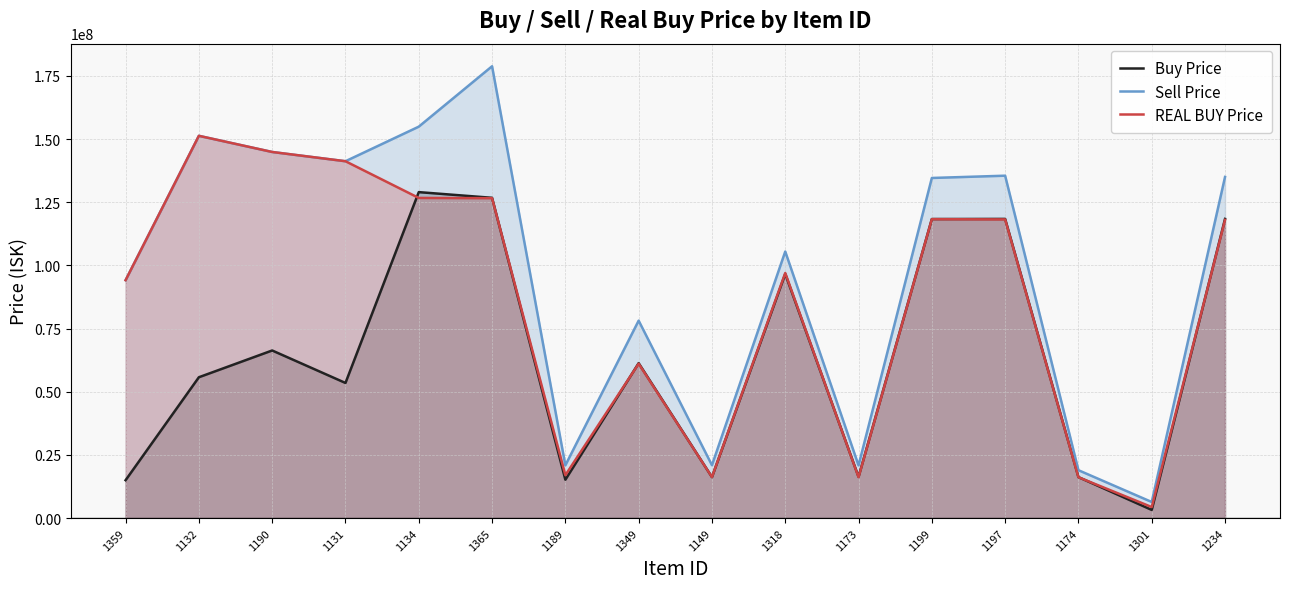

True or false: REAL BUY Price has a value of 42223884.6 at 1197.

False